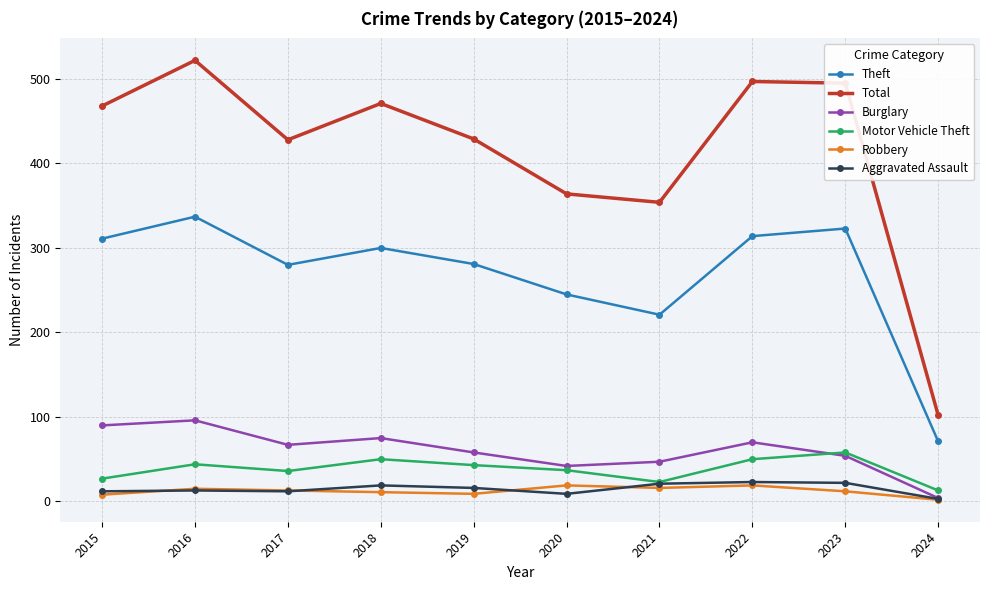

At how many categories does at least one series exceed 199?

9